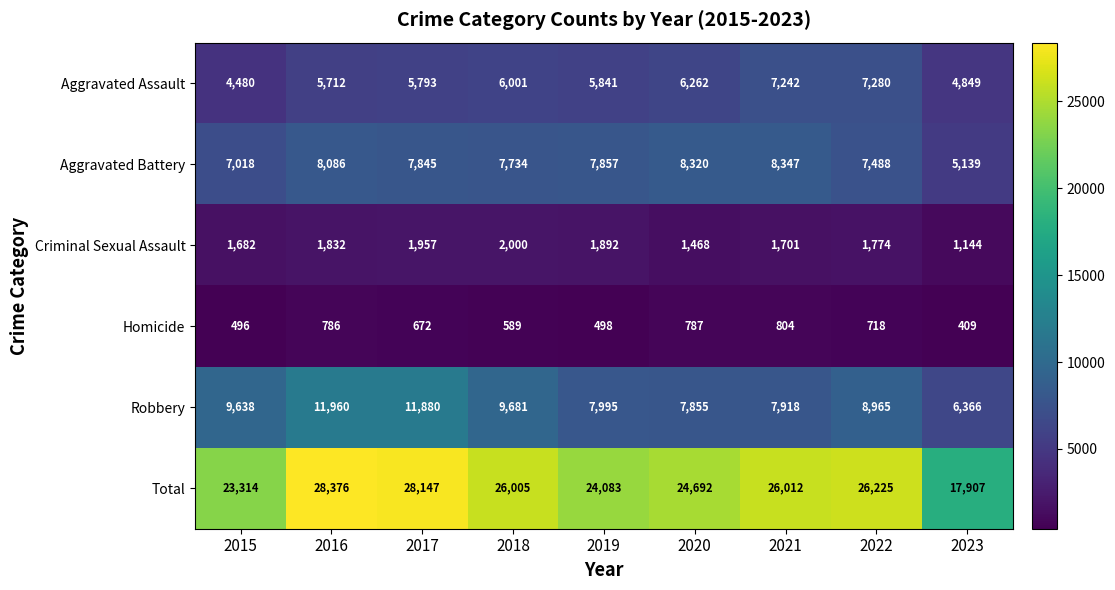

Which series has the largest total across all categories?

Total